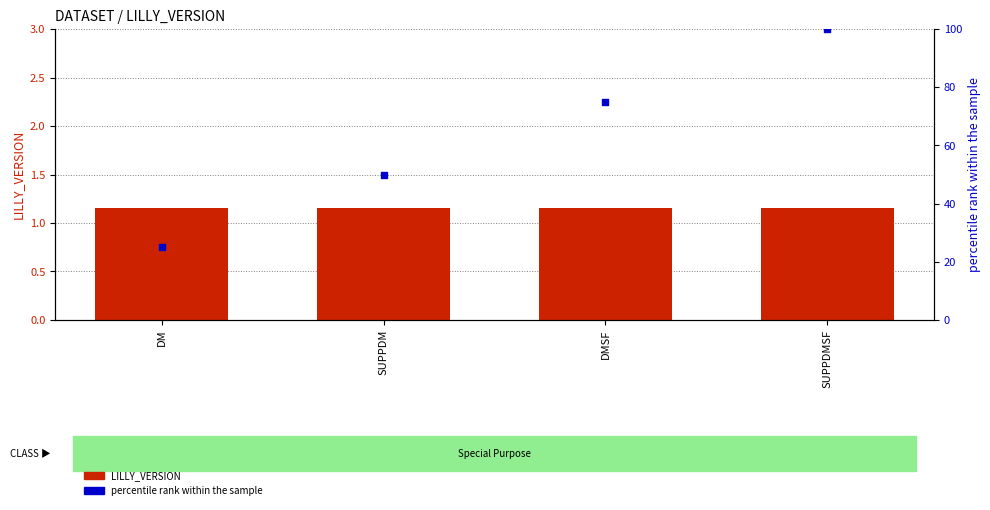

Which series has the largest Y range (max minus min)?

percentile rank within the sample